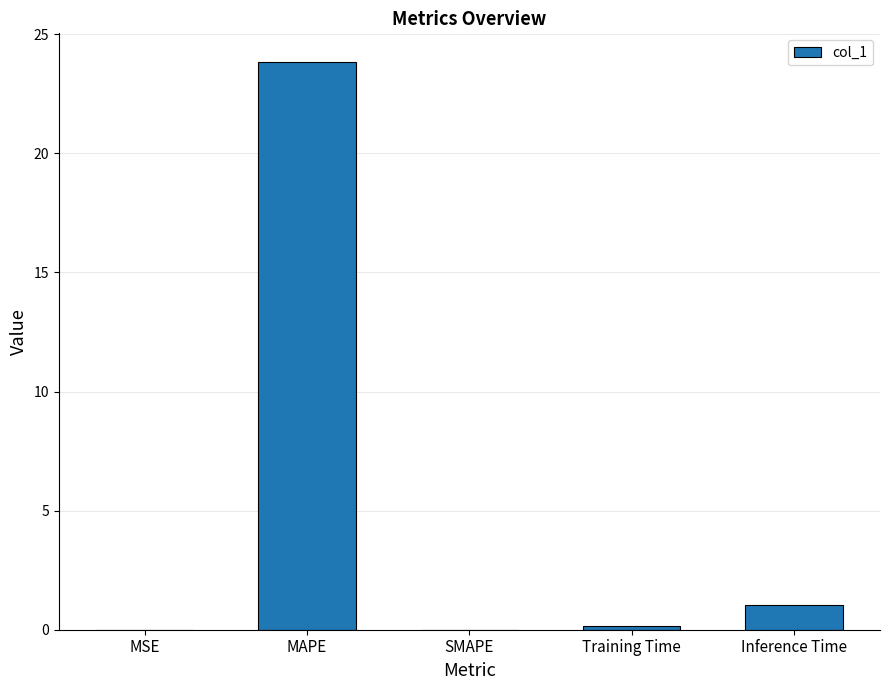

What is the change in value from MSE to MAPE?

+23.8